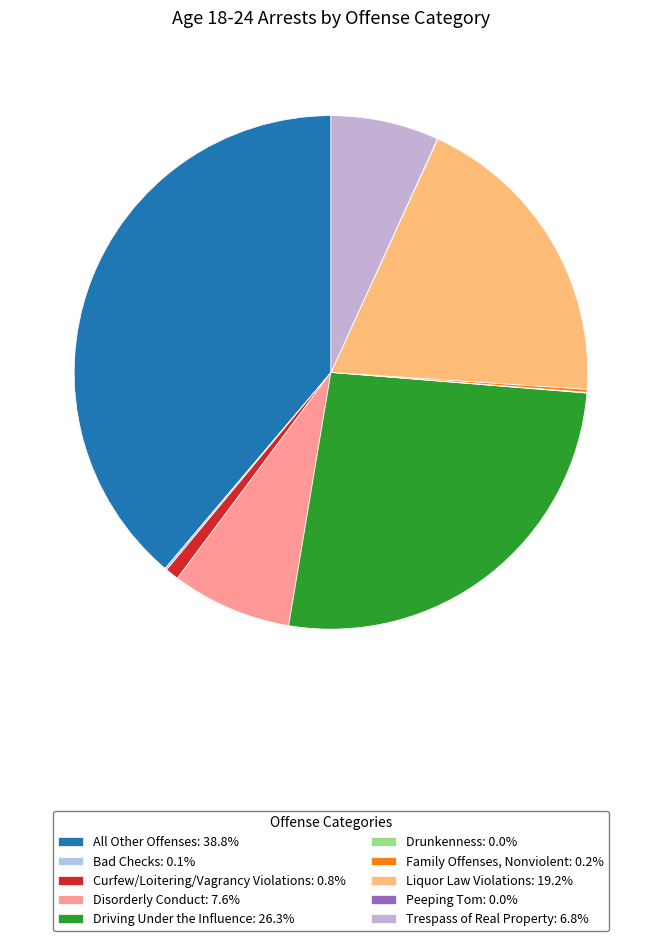

What percentage is NOT represented by All Other Offenses?

61.2%